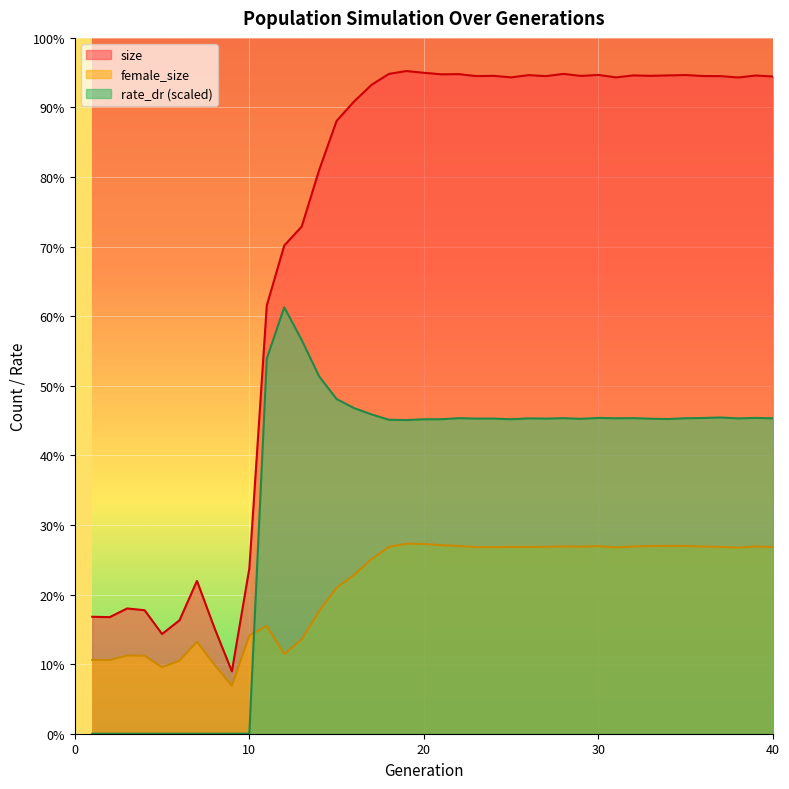

What is the total value across all series at 22?

778494.5